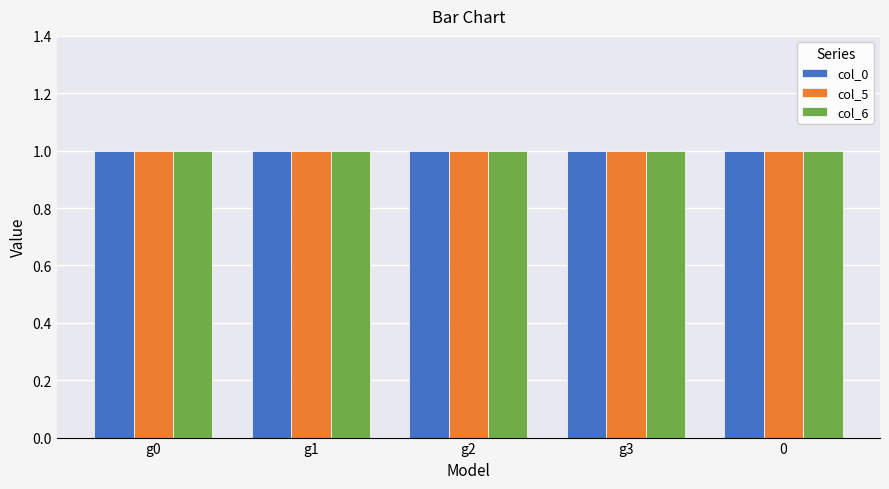

The col_0 series shows 2 at 1. True or false?

False